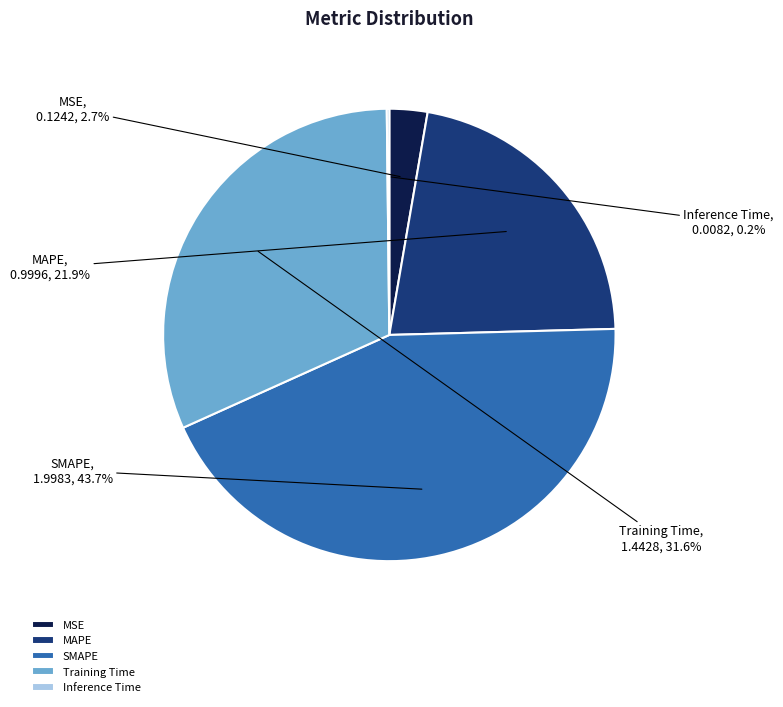

What percentage is NOT represented by MSE?

97.3%